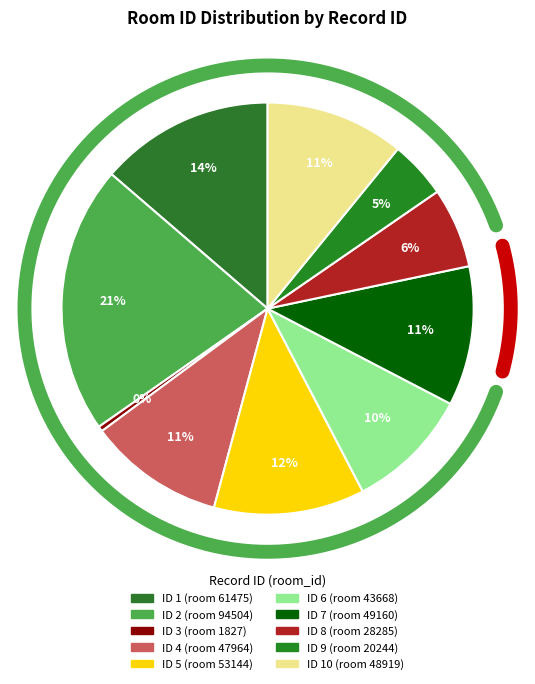

Do 9 and 6 together represent more than half of the pie?

No